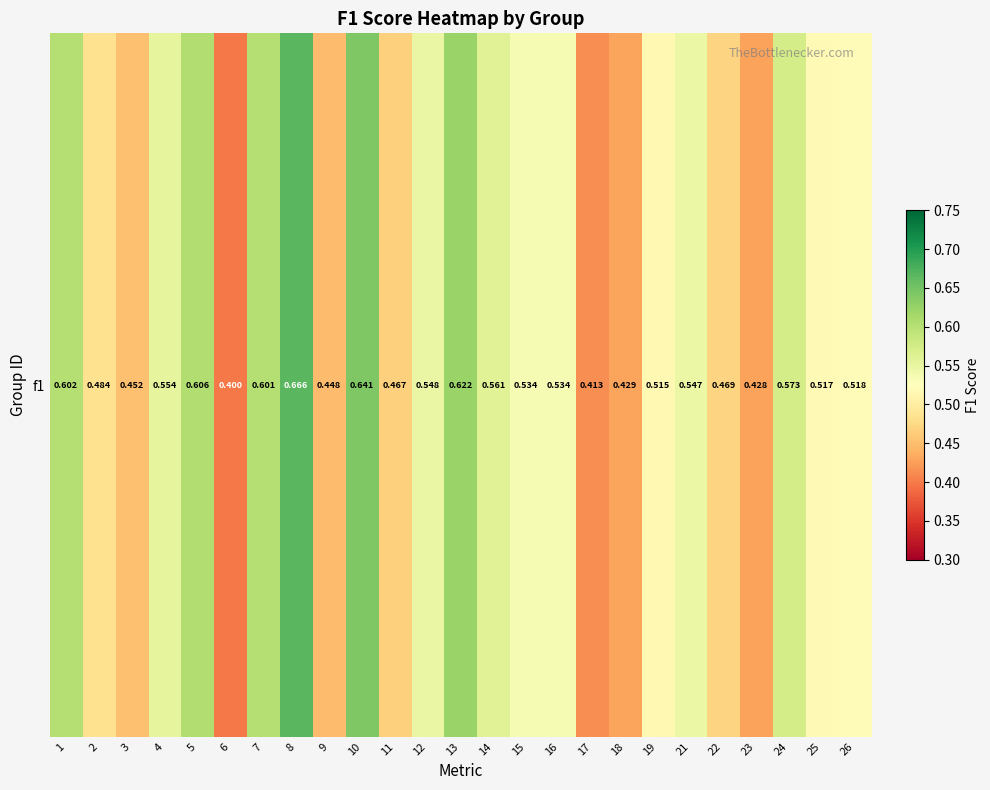

Where is the data nearest to the value 0?

6